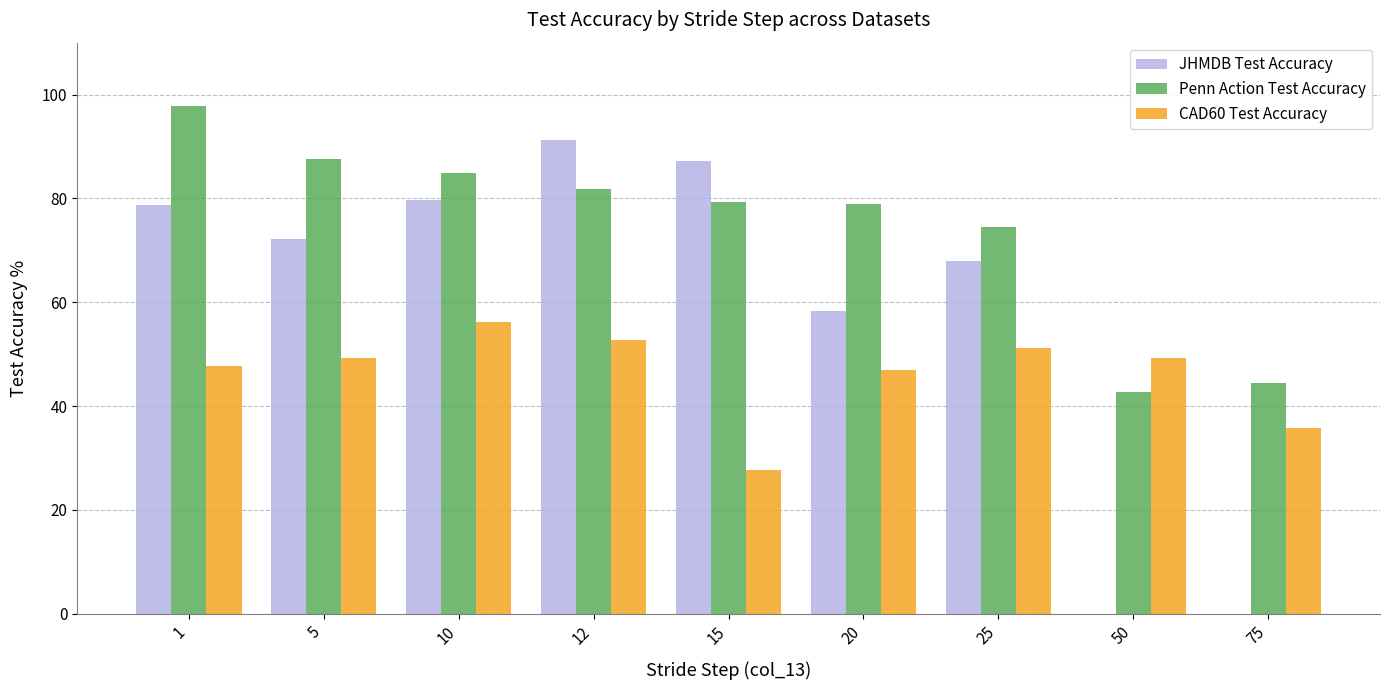

How many groups of bars are there?

9